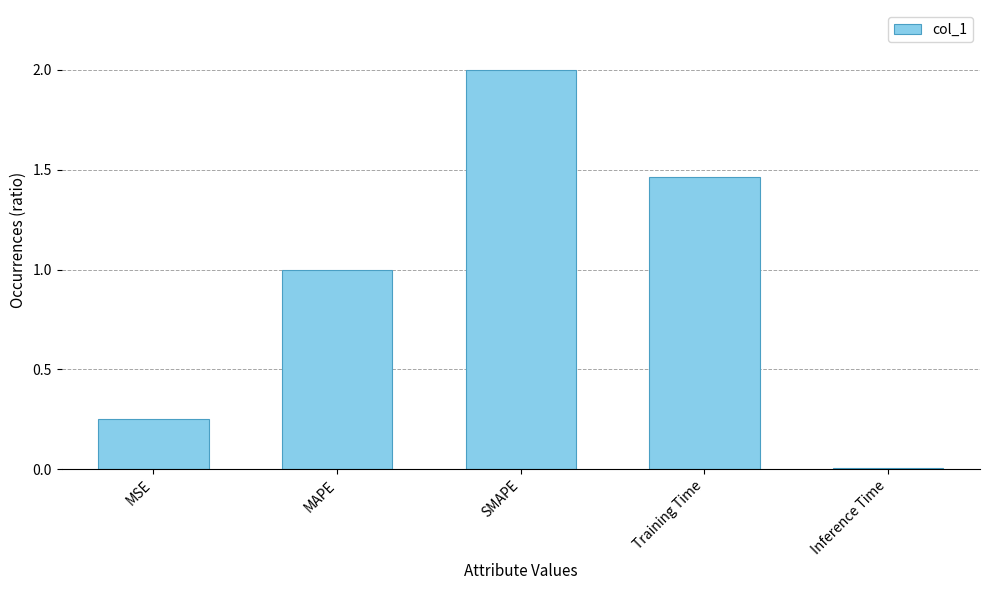

What is the greatest value displayed?

2.0